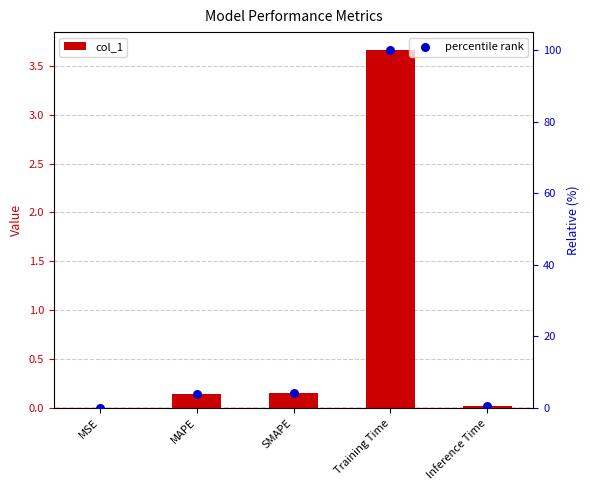

Which series contains the lowest Y value?

col_1